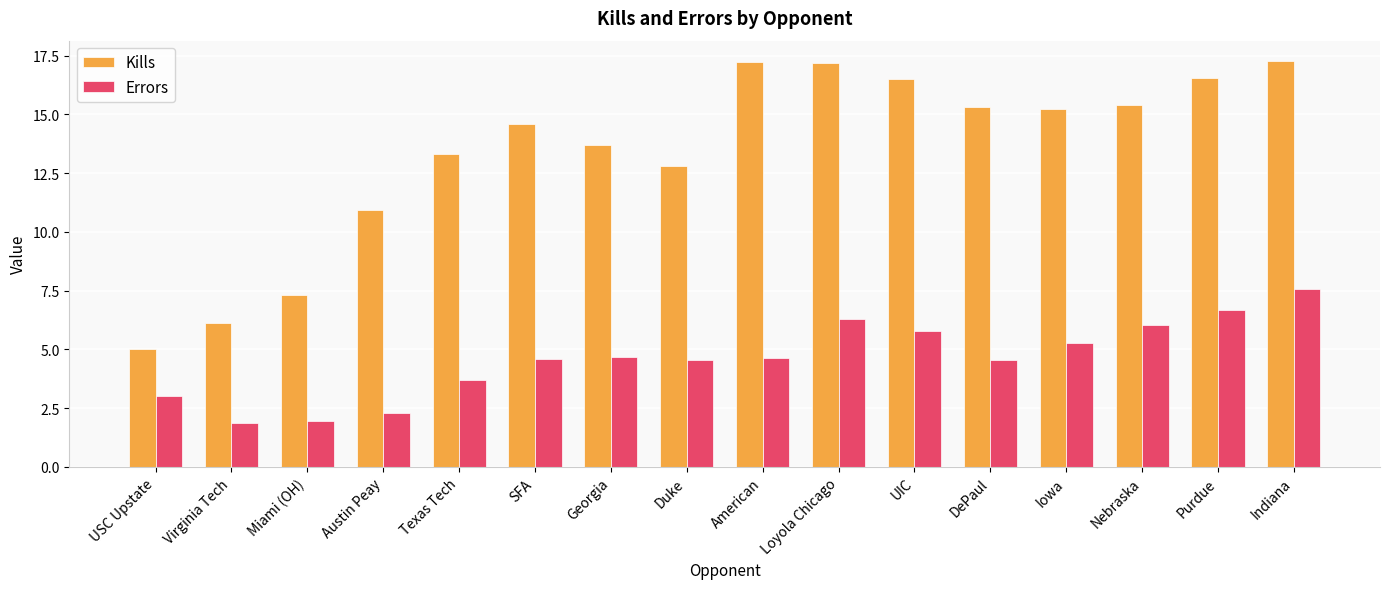

How many distinct data groups are displayed?

2